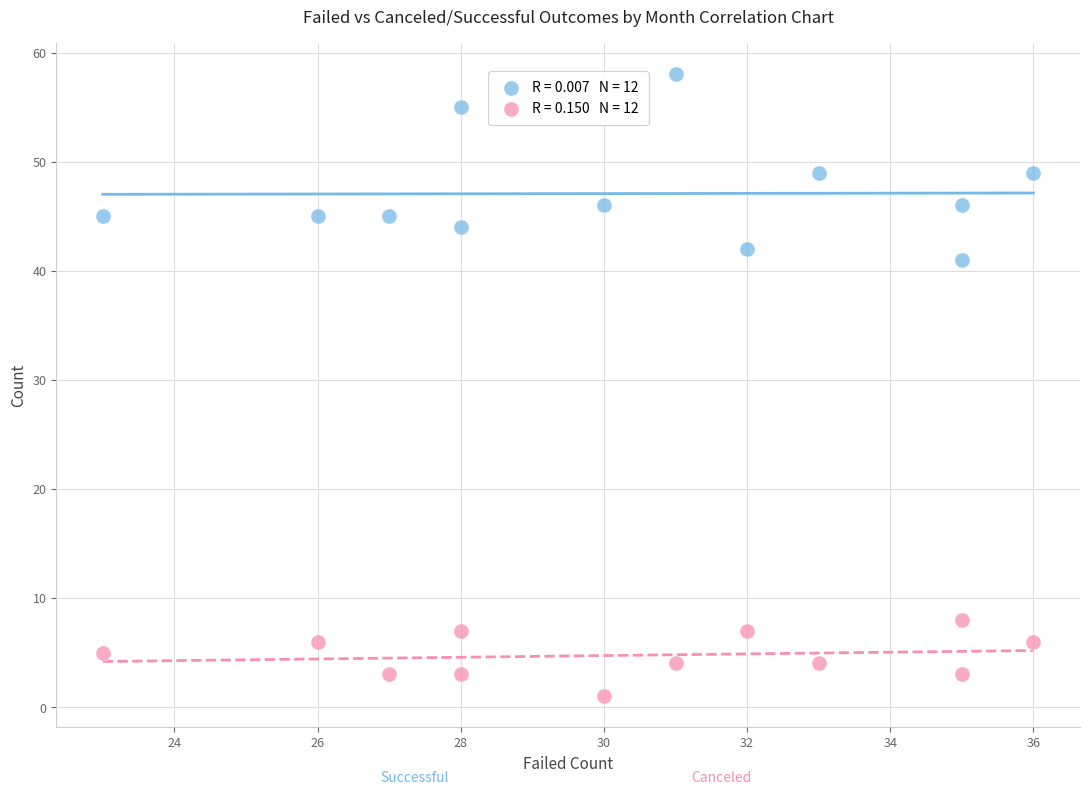

Across all data points, what is the range of Y values (max minus min)?

57